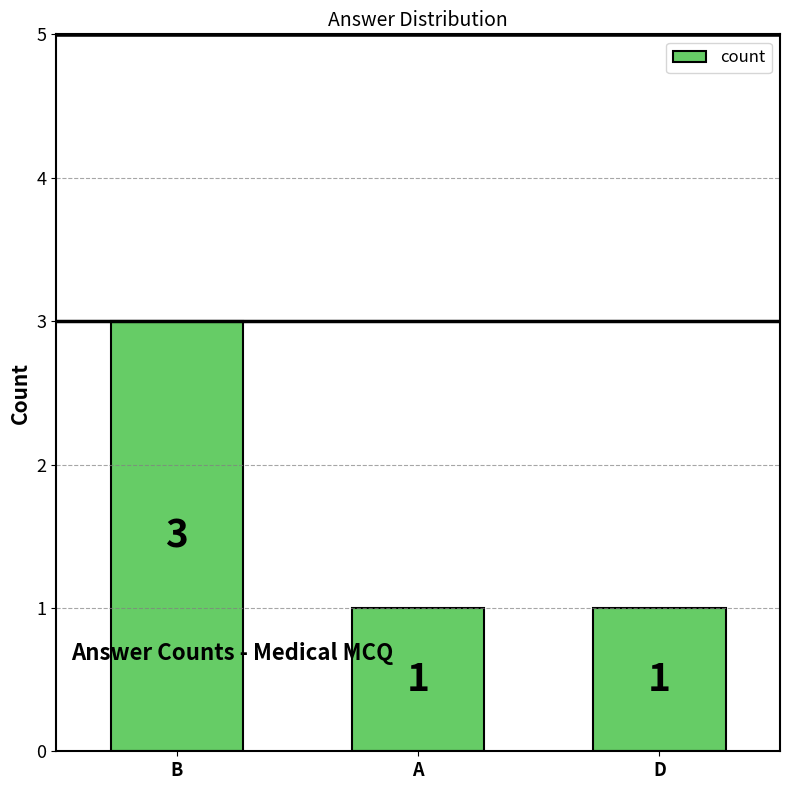

Which label corresponds to the largest value in the chart?

B